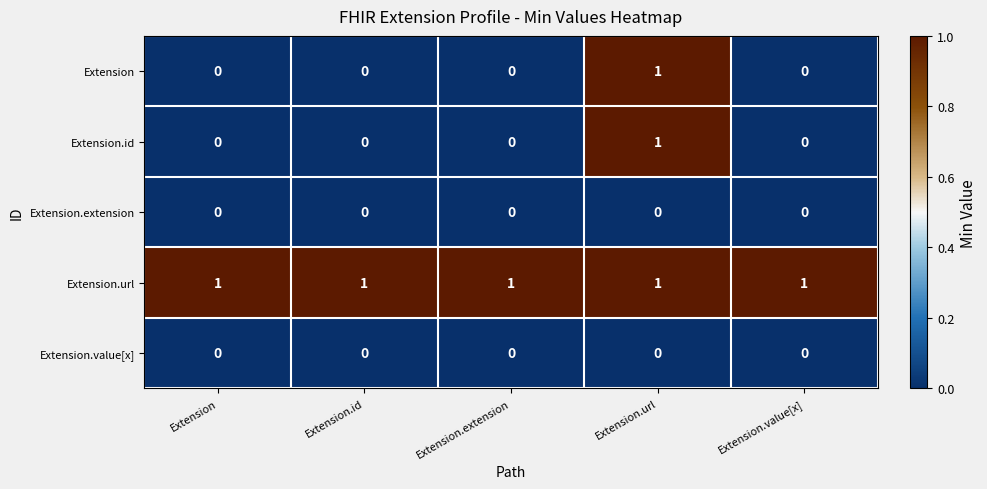

Is it true that Extension equals 0 at Extension?

True